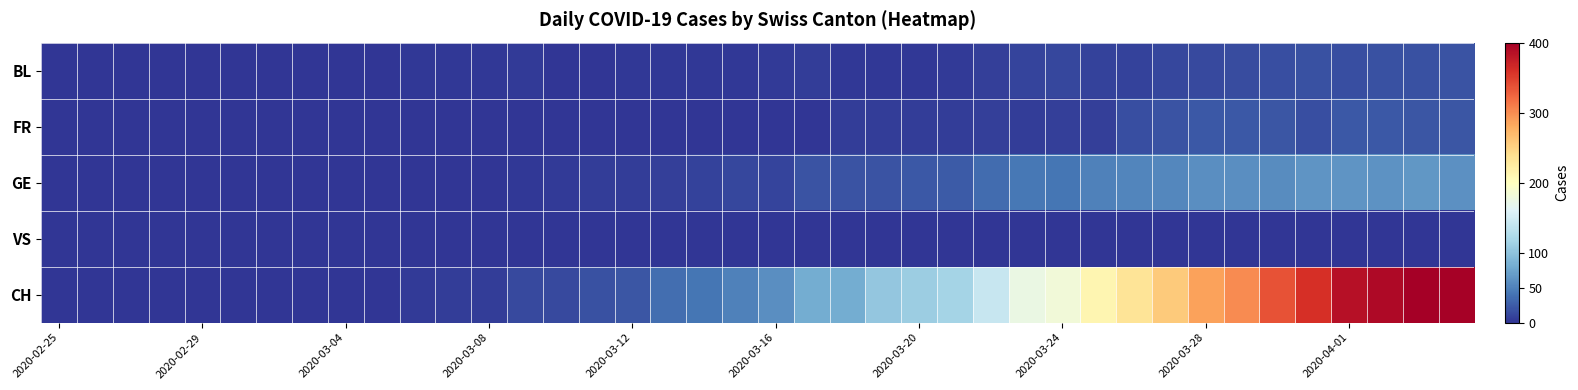

What is the greatest value displayed?

401